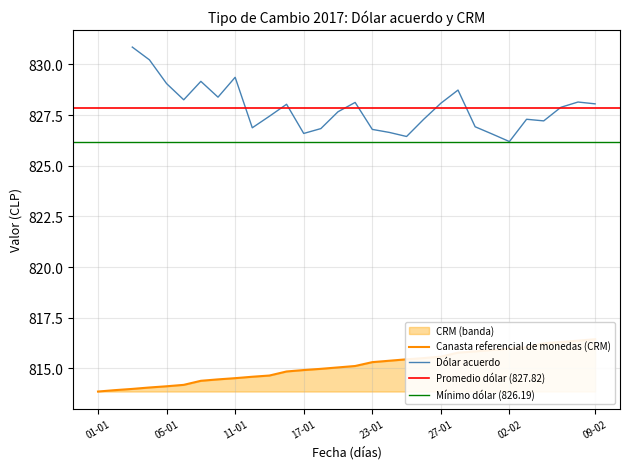

What is the difference between the values at 17 and 14?

2.3